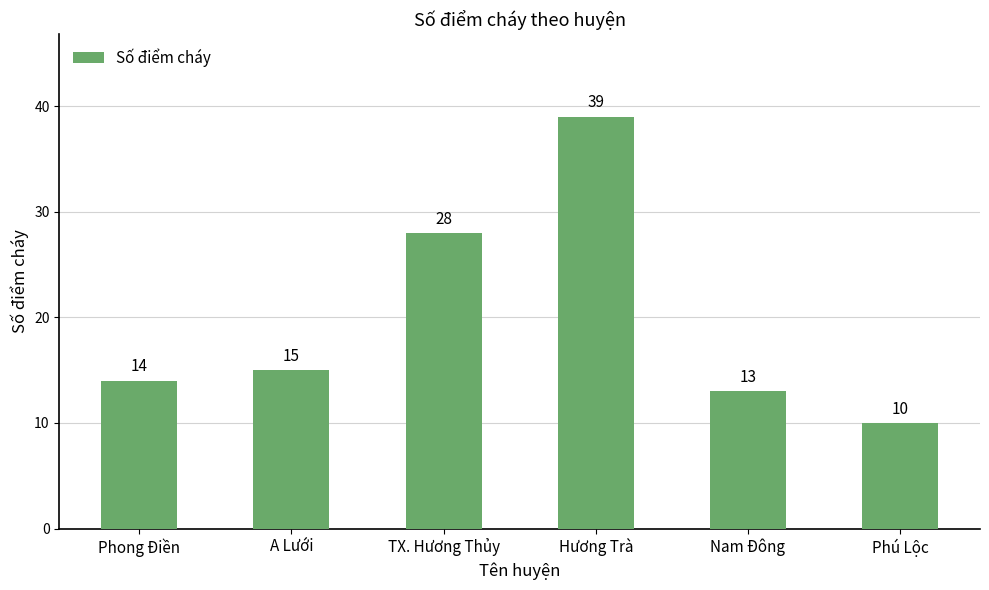

What is the greatest value displayed?

39